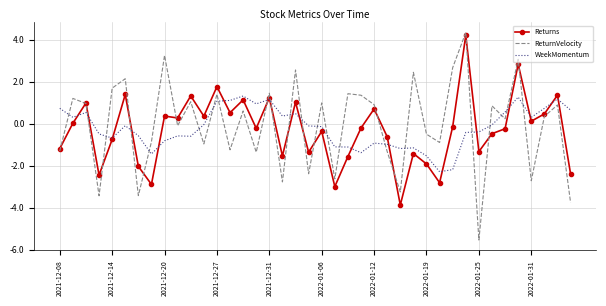

What are all the series names shown in the legend?

Returns, ReturnVelocity, WeekMomentum